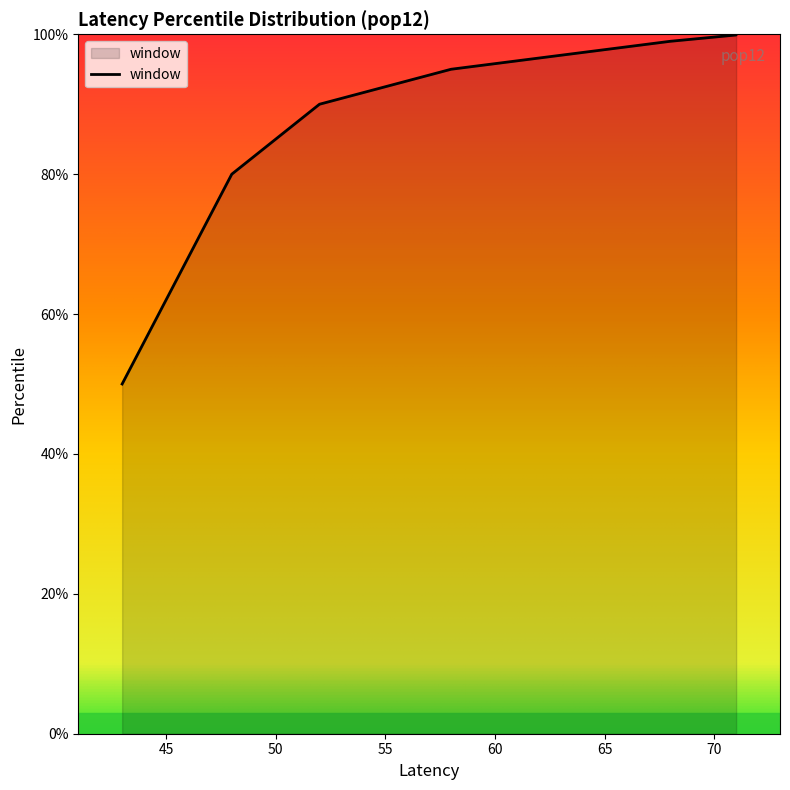

Where does the data first go above 99?

71